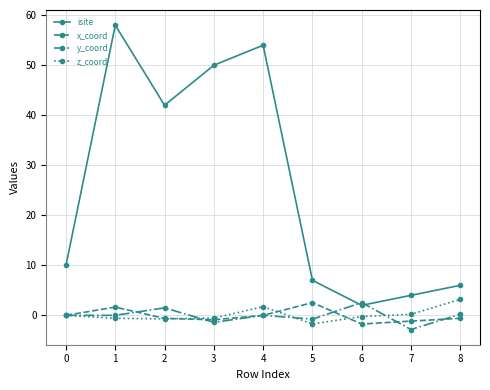

Count the number of data series in this chart.

4